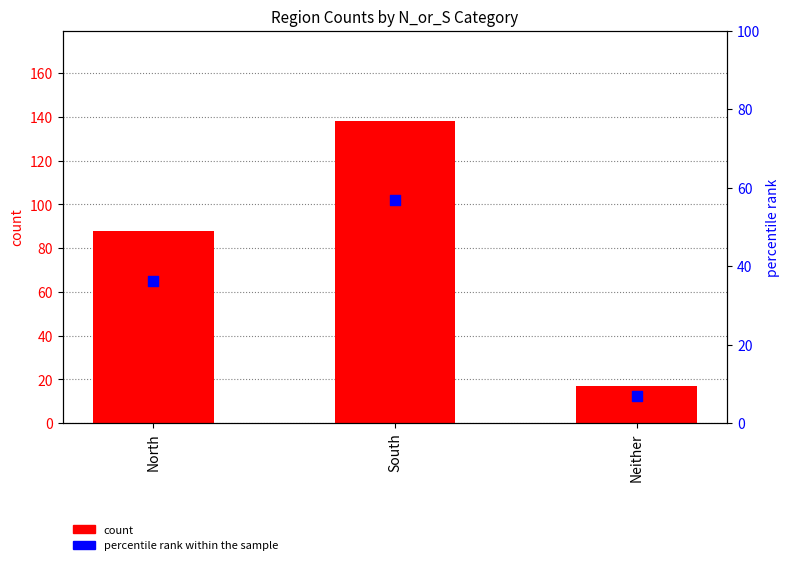

At which category is the sum across all series the highest?

South